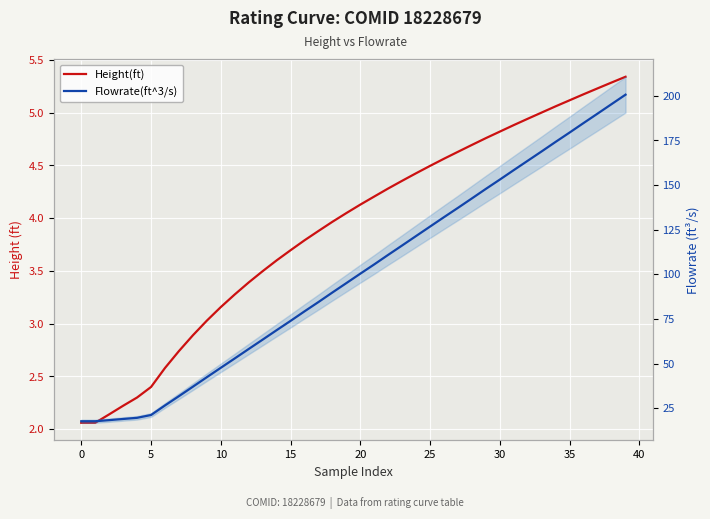

At which label does Height(ft) reach its peak?

39